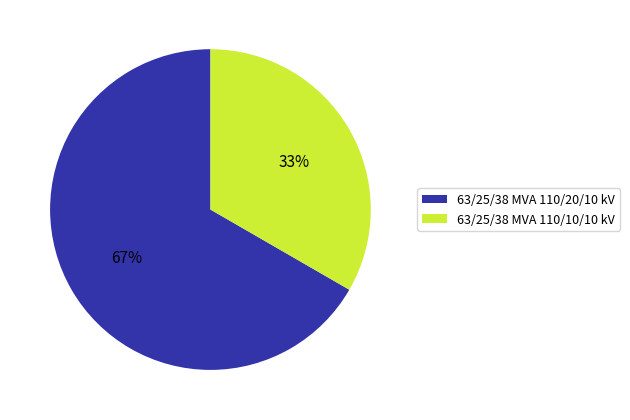

True or false: 63/25/38 MVA 110/20/10 kV accounts for 73% of the total.

False